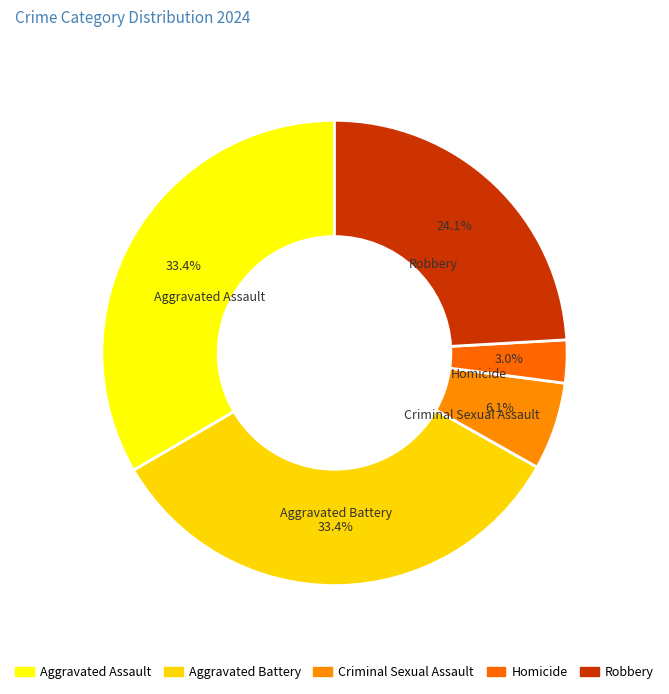

True or false: Criminal Sexual Assault accounts for 18% of the total.

False